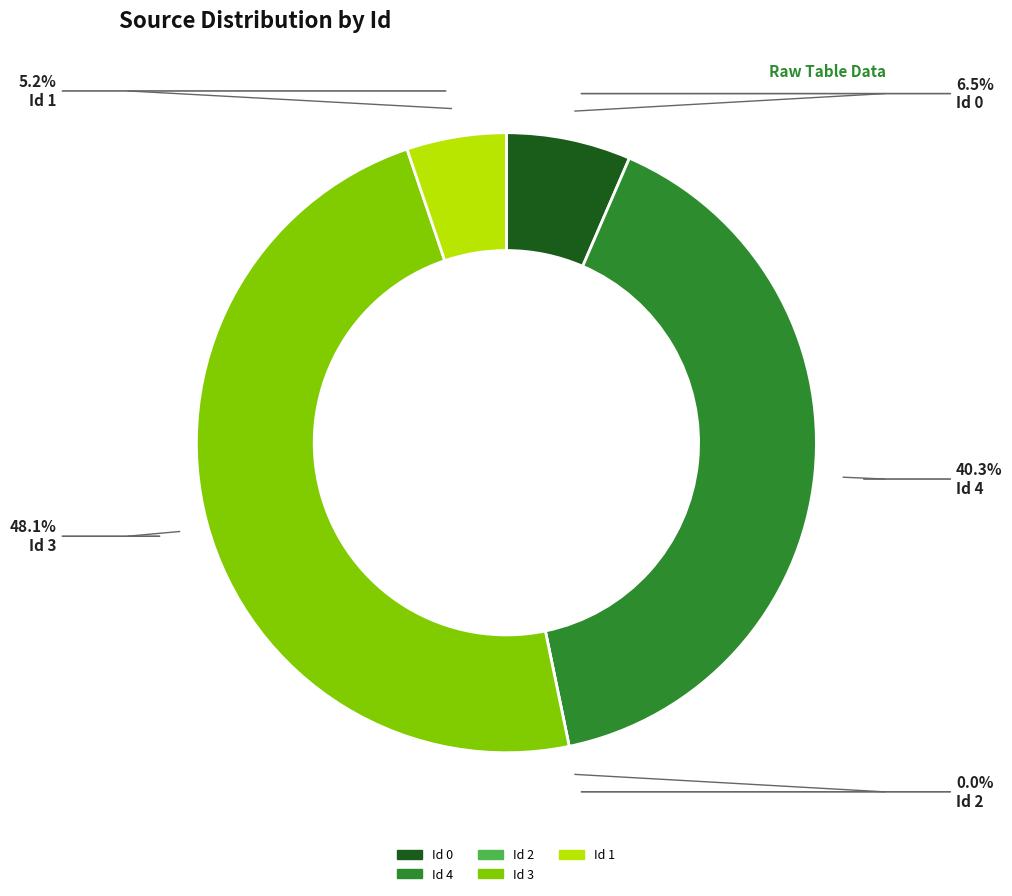

What percentage is the Id 3 slice, to the nearest percent?

48%